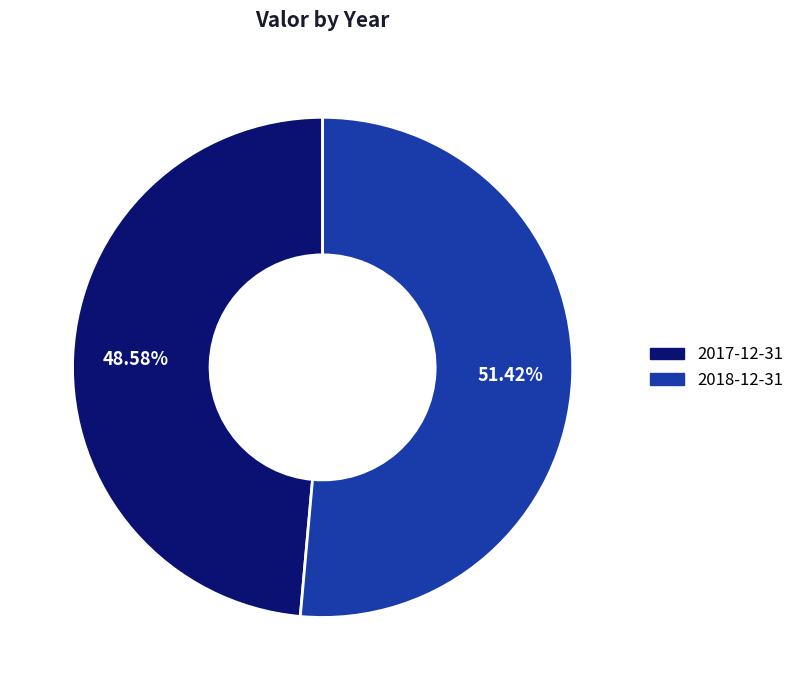

Is there any slice that represents more than half of the pie?

Yes